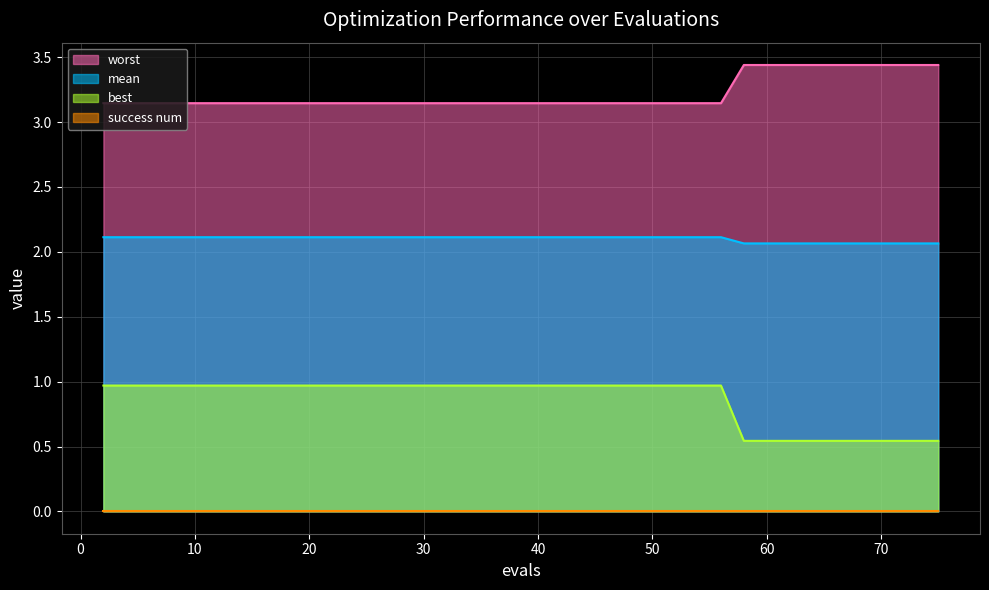

Does the chart display data point markers on the line(s)?

No